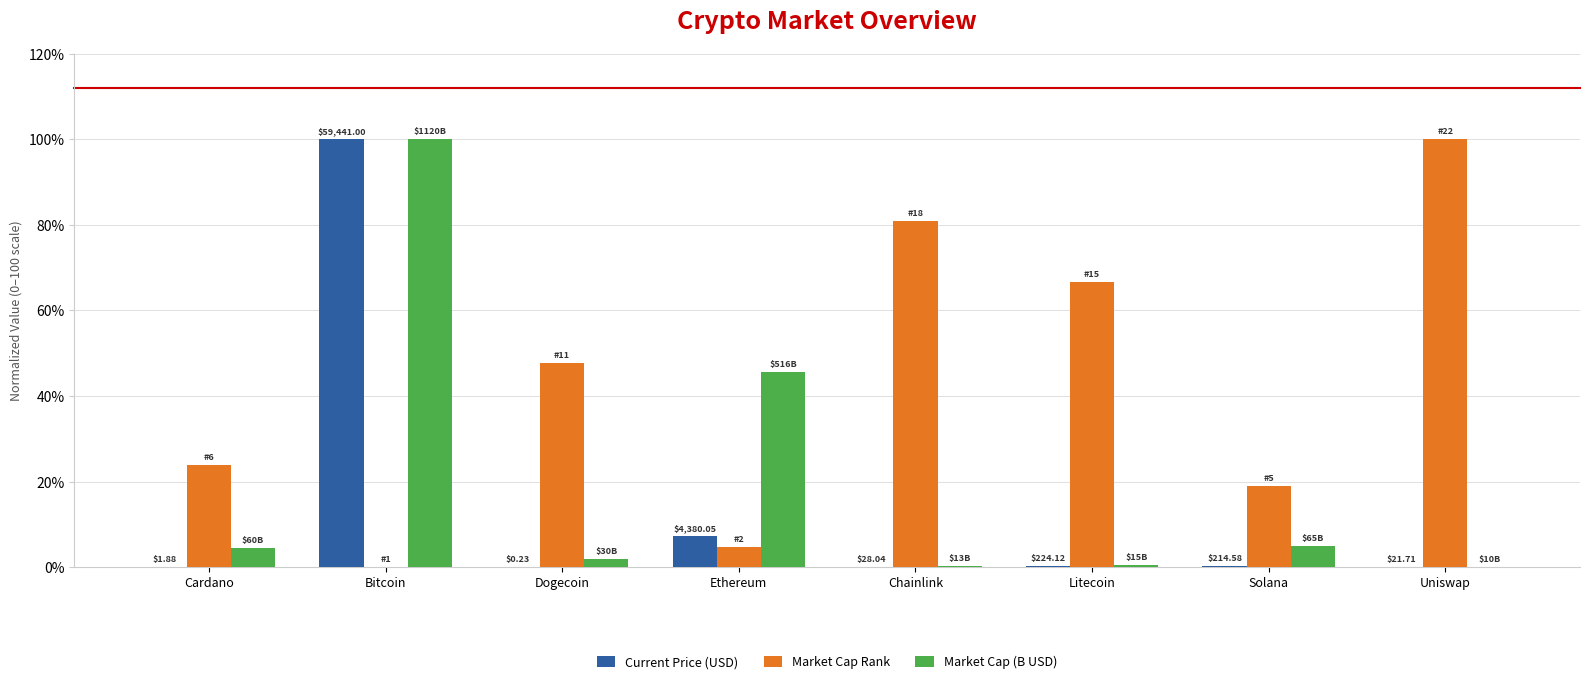

Between Chainlink and Uniswap, which series saw the biggest shift?

Market Cap Rank